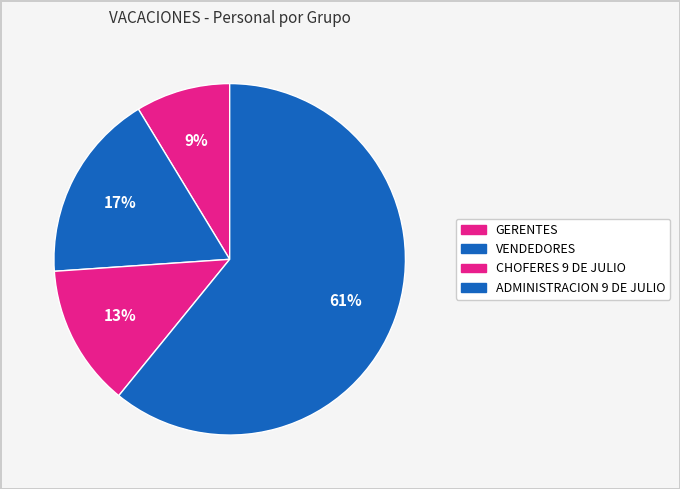

Count the number of slices in the pie.

4